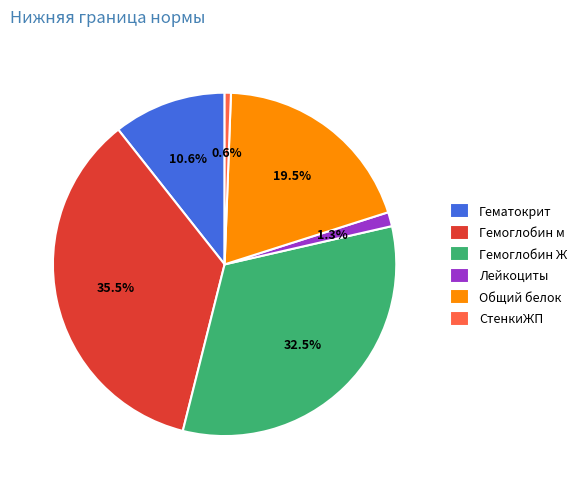

Is Гемоглобин м the majority of the pie?

No